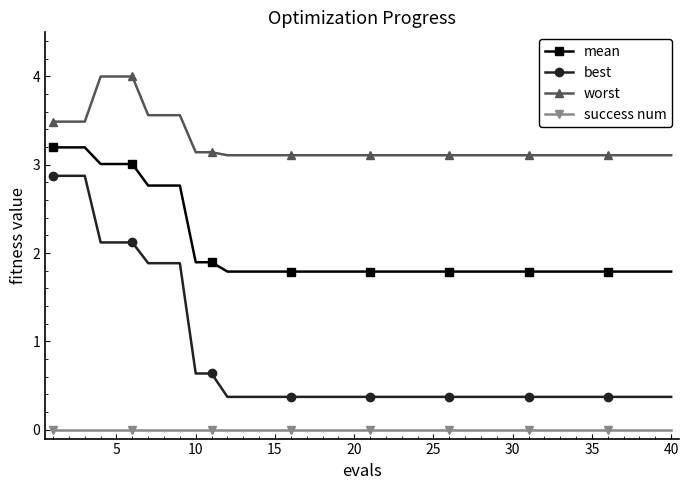

True or false: success num and worst intersect in this chart.

False